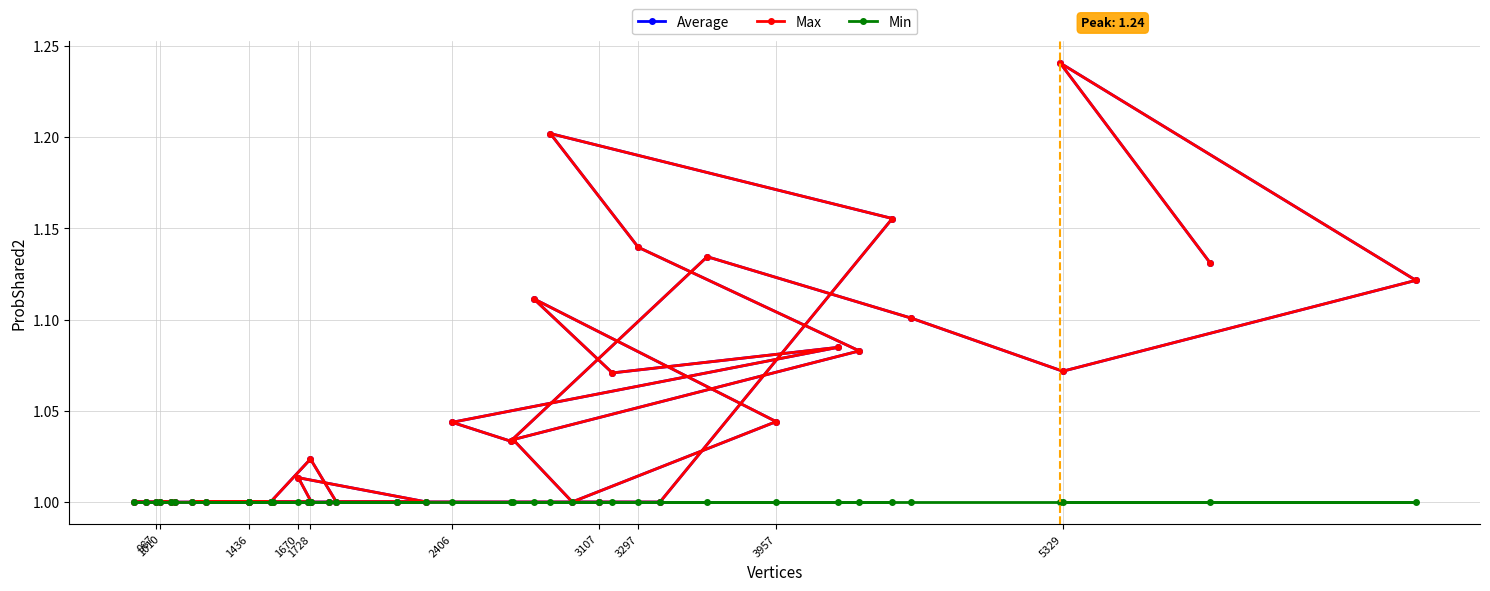

Reading left to right, list all the values displayed in this chart.

Average: 1.0	1.0	1.0	1.0	1.0	1.0	1.0	1.0	1.0	1.0	1.0	1.0	1.0	1.0	1.0	1.0	1.0	1.0	1.0	1.0	1.0	1.0	1.2	1.2	1.1	1.1	1.0	1.0	1.0	1.1	1.1	1.1	1.0	1.0	1.1	1.1	1.1	1.1	1.2	1.1
Max: 1.0	1.0	1.0	1.0	1.0	1.0	1.0	1.0	1.0	1.0	1.0	1.0	1.0	1.0	1.0	1.0	1.0	1.0	1.0	1.0	1.0	1.0	1.2	1.2	1.1	1.1	1.0	1.0	1.0	1.1	1.1	1.1	1.0	1.0	1.1	1.1	1.1	1.1	1.2	1.1
Min: 1.0	1.0	1.0	1.0	1.0	1.0	1.0	1.0	1.0	1.0	1.0	1.0	1.0	1.0	1.0	1.0	1.0	1.0	1.0	1.0	1.0	1.0	1.0	1.0	1.0	1.0	1.0	1.0	1.0	1.0	1.0	1.0	1.0	1.0	1.0	1.0	1.0	1.0	1.0	1.0